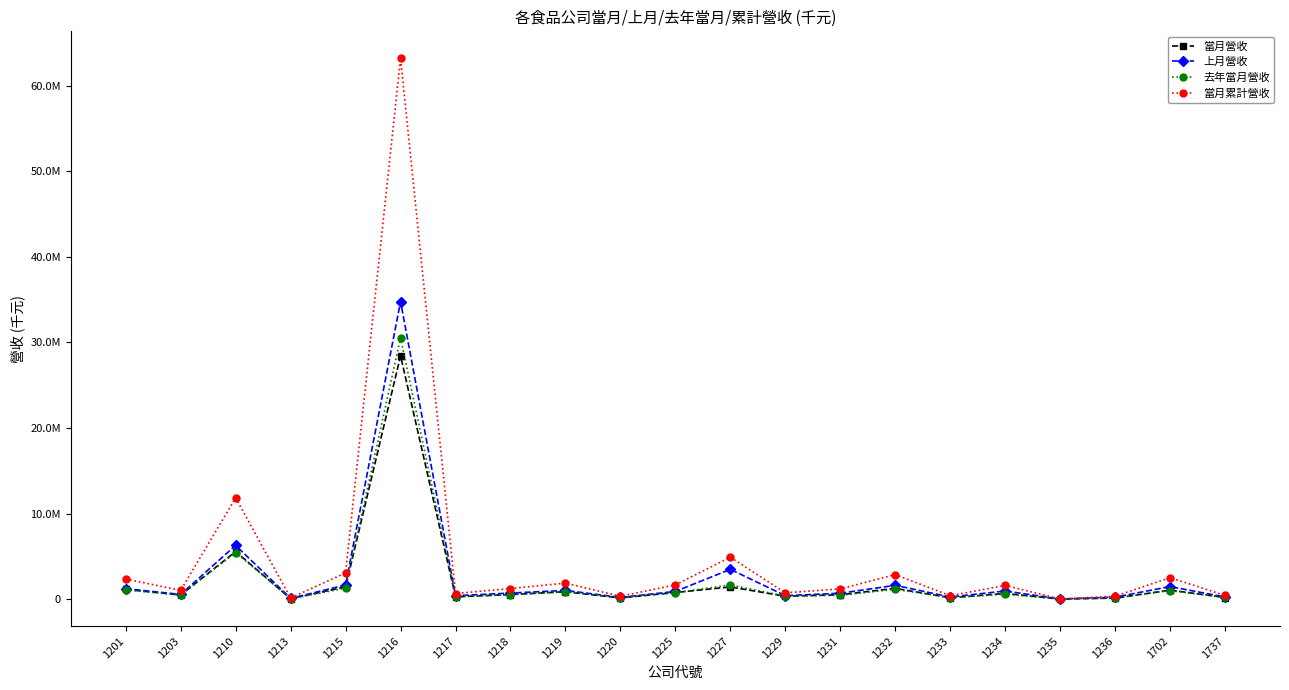

Where is the first local maximum for 上月營收?

1210